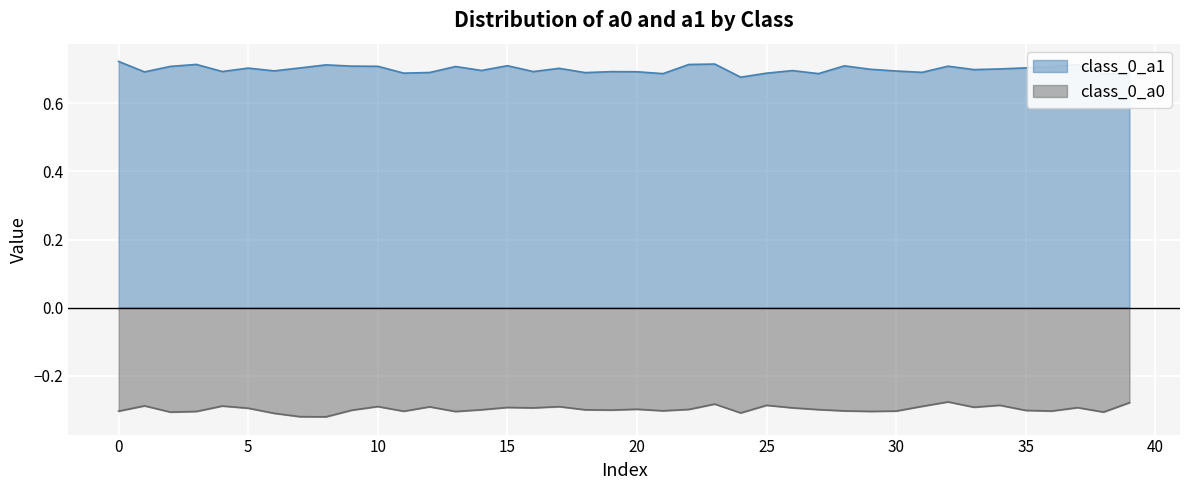

The class_0_a0 series shows -0.4 at 39. True or false?

False